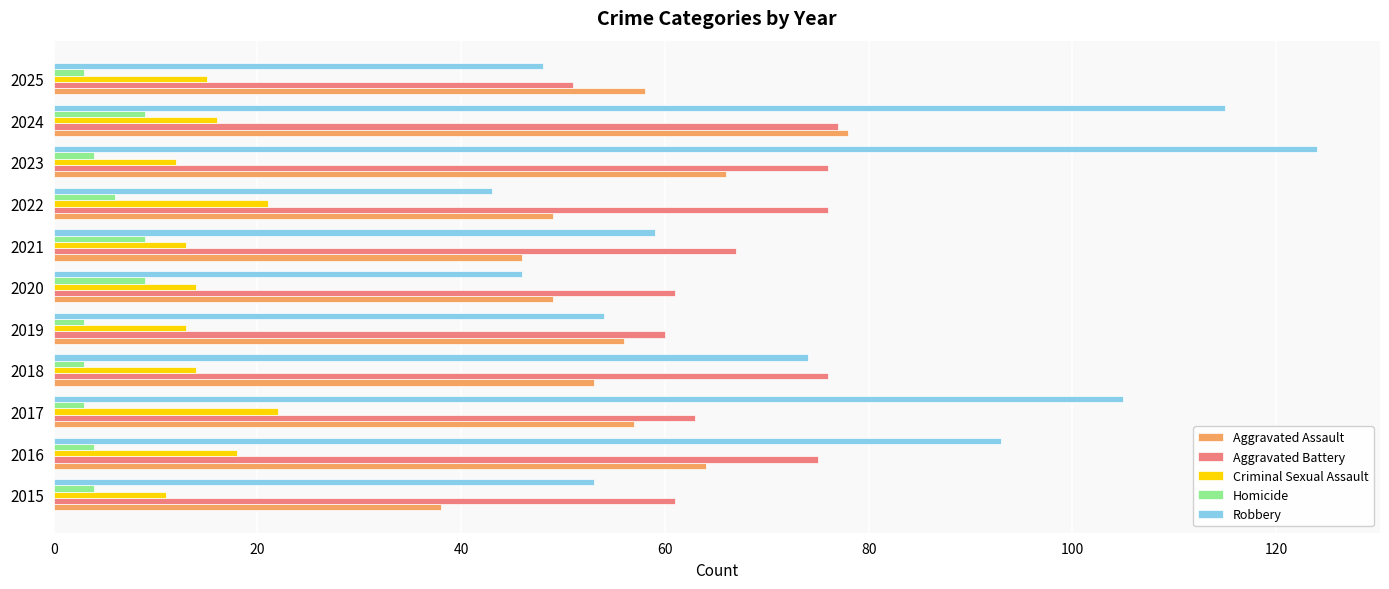

Is it true that Criminal Sexual Assault equals 14 at 2018?

True